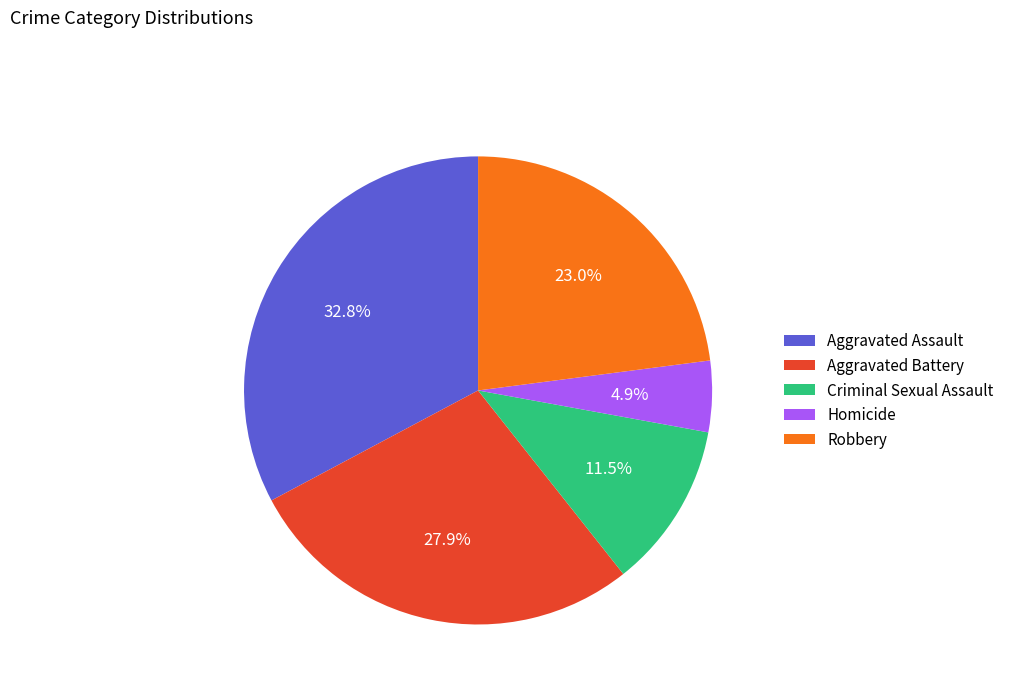

How many slices are in this pie chart?

5